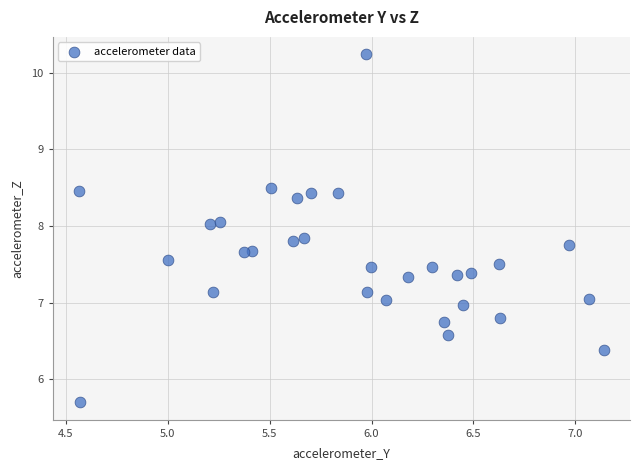

What is the range of Y values (max minus min)?

4.5